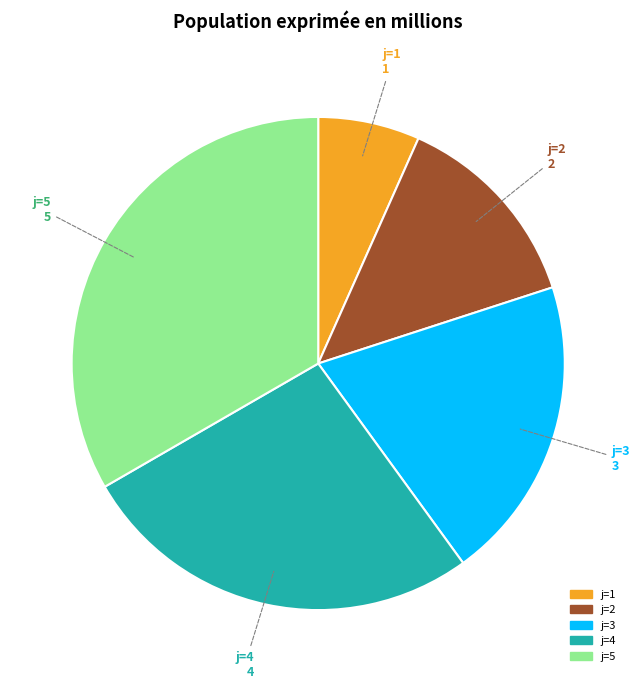

Does any single category account for the majority?

No